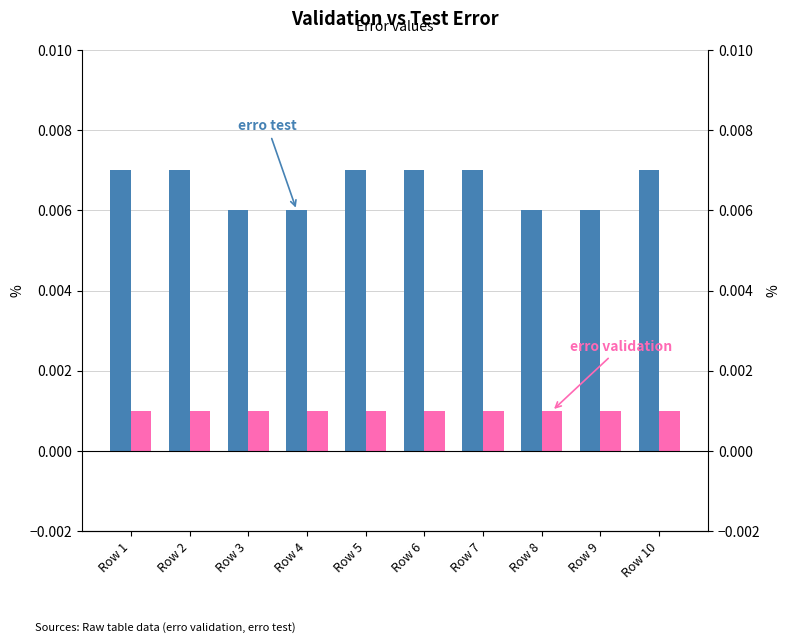

Which has a higher value, Row 9 or Row 6?

Row 6